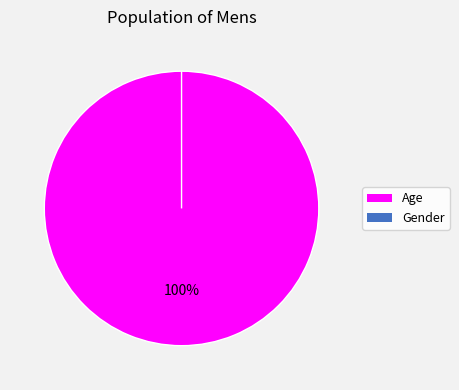

To the nearest percent, what portion does Age represent?

100%